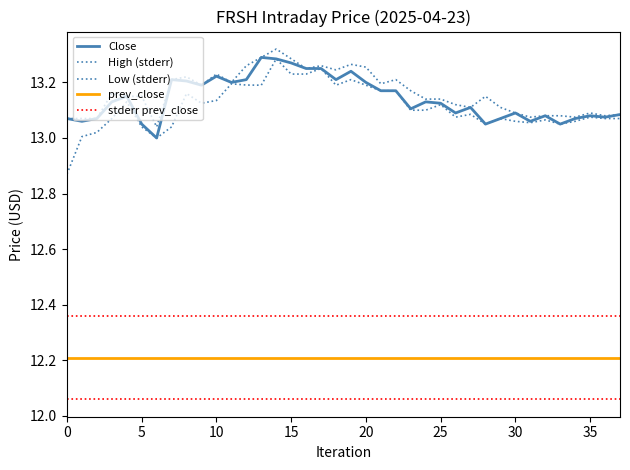

Which has a higher value, 7 or 23?

7